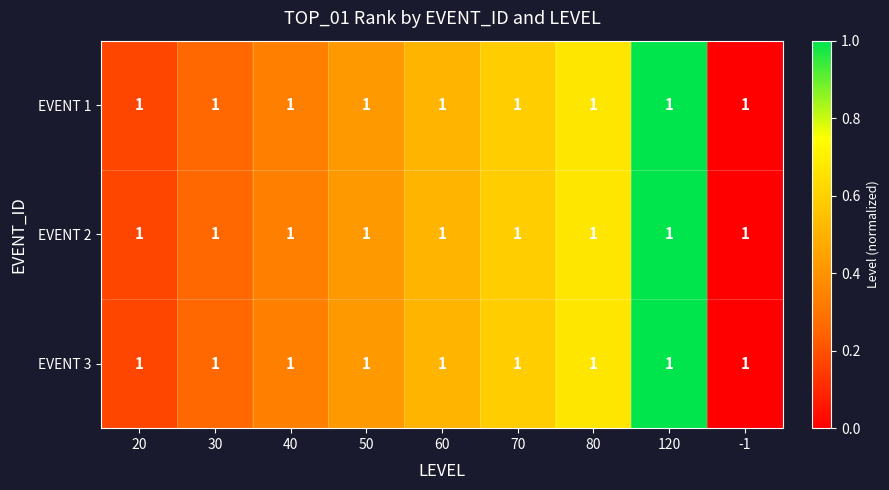

At 70, list the series in order from largest to smallest.

EVENT 1, EVENT 2, EVENT 3